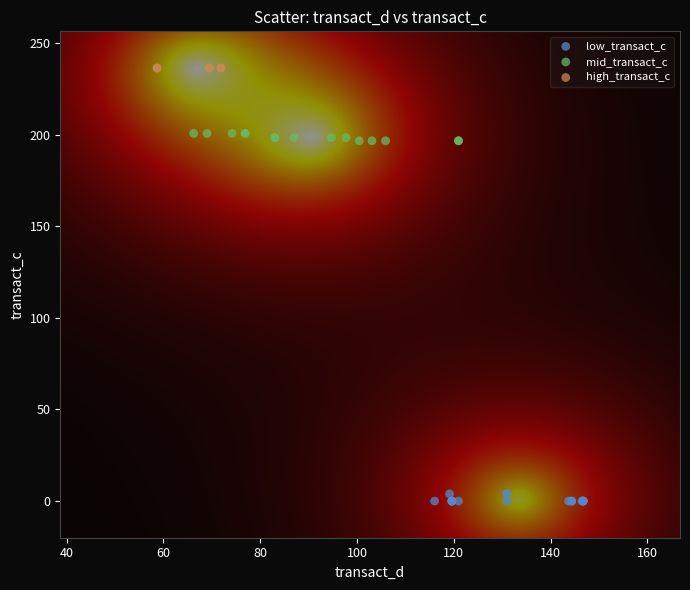

Which series reaches the maximum Y coordinate?

high_transact_c